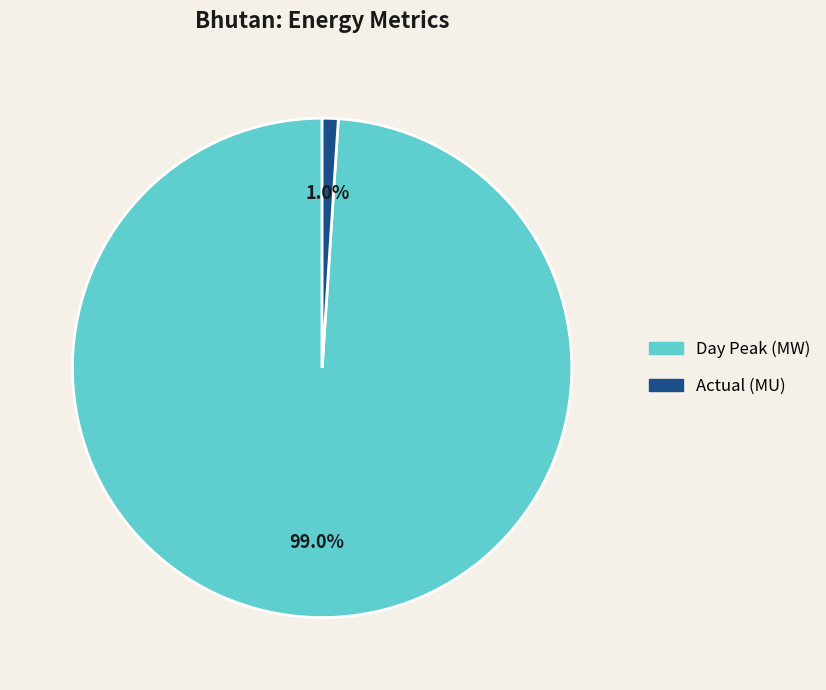

Is there a majority slice in this chart?

Yes